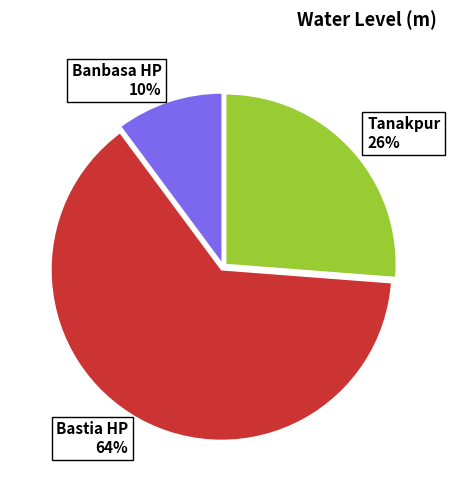

To the nearest percent, what is the average slice percentage?

33%